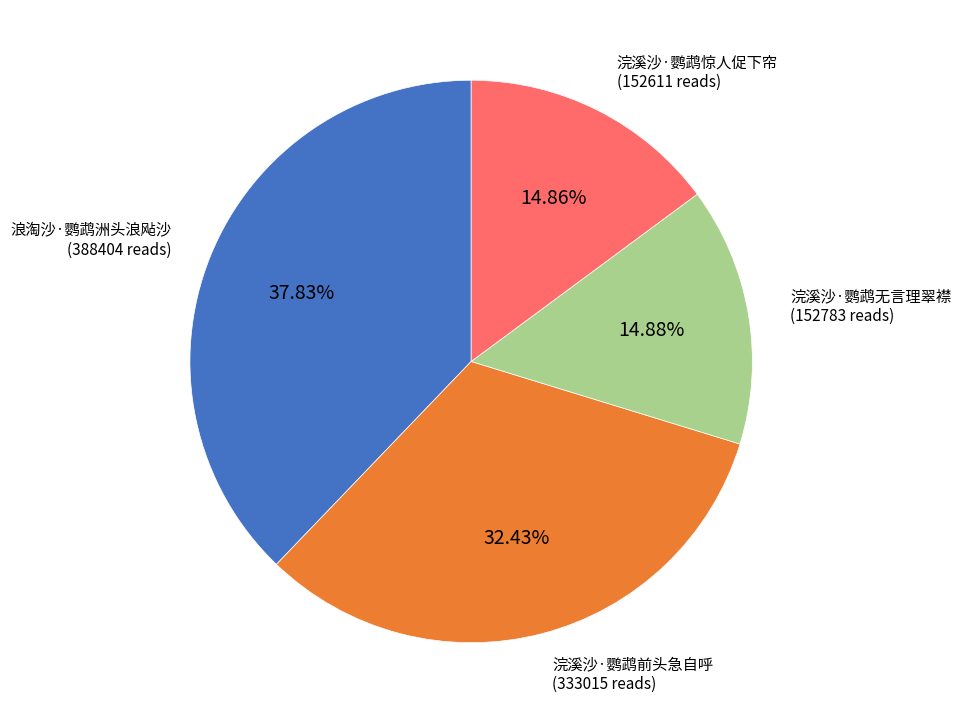

Is there a majority slice in this chart?

No